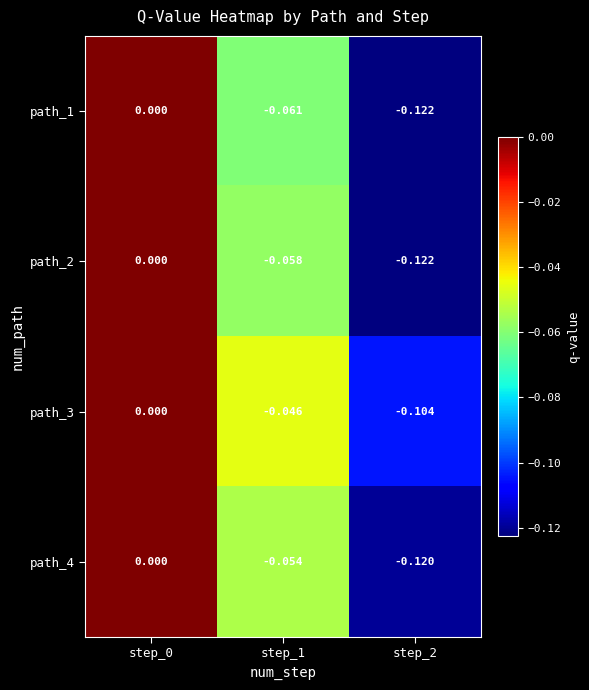

Which series changed the most between step_0 and step_2?

path_2